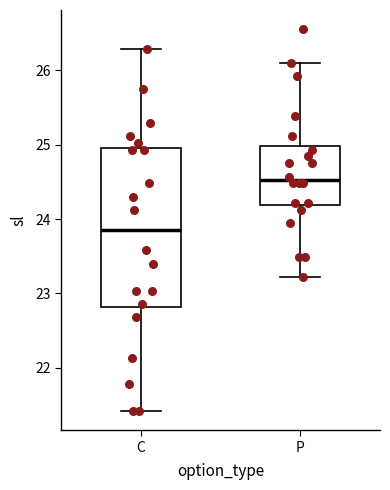

Reading left to right, read every box against the y-axis: the position of its median line, the range the box covers, and the ends of its whiskers. The values are not printed on the chart, so give them approximately, as read against the axis.

C: median 23.9, box 22.8 to 25.0, whiskers 21.4 to 26.3
P: median 24.5, box 24.2 to 25.0, whiskers 23.2 to 26.1